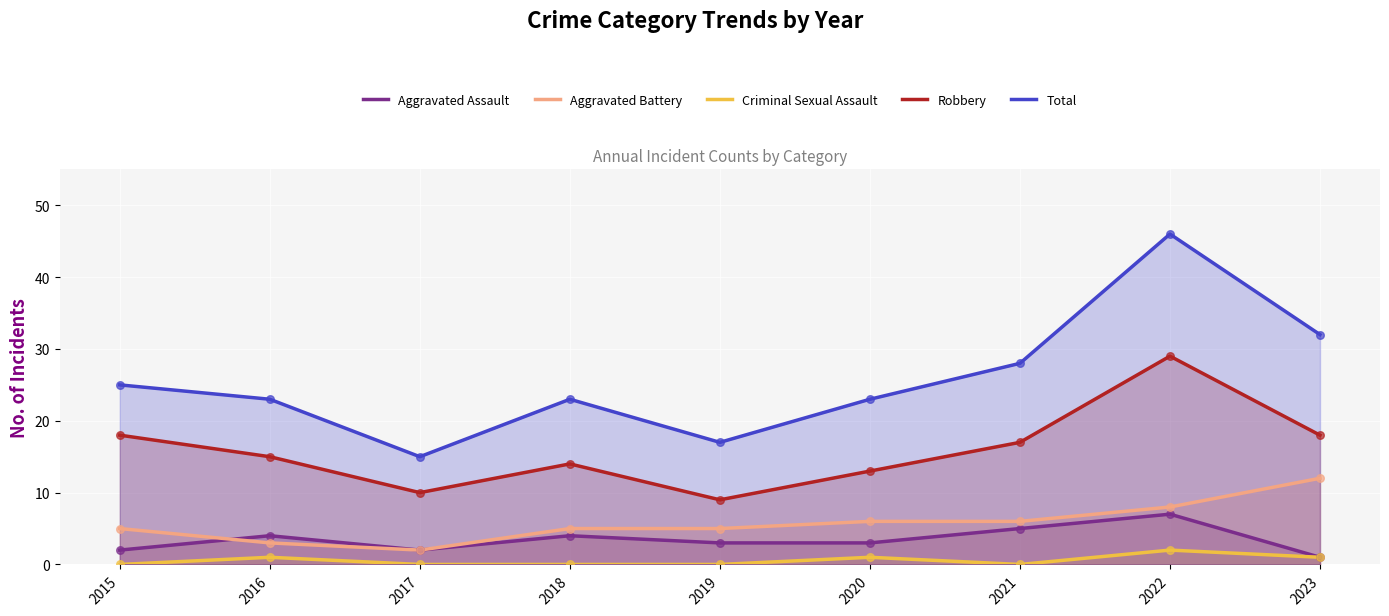

Which series has the largest total across all categories?

Total